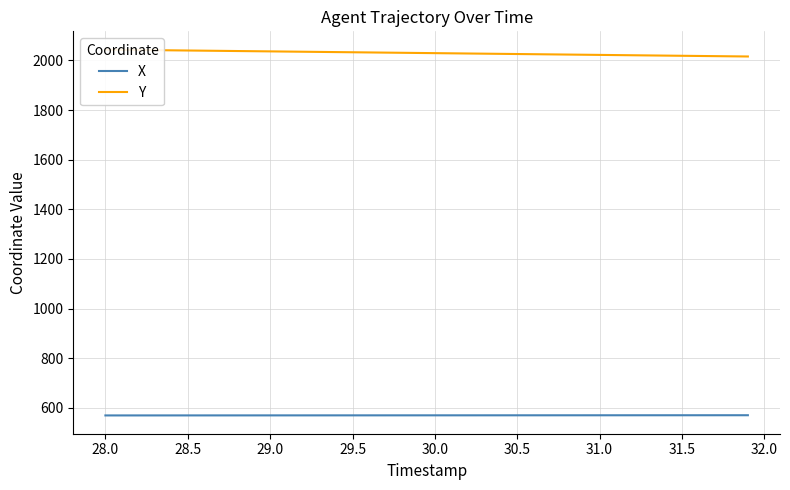

True or false: X and Y cross at least once.

False